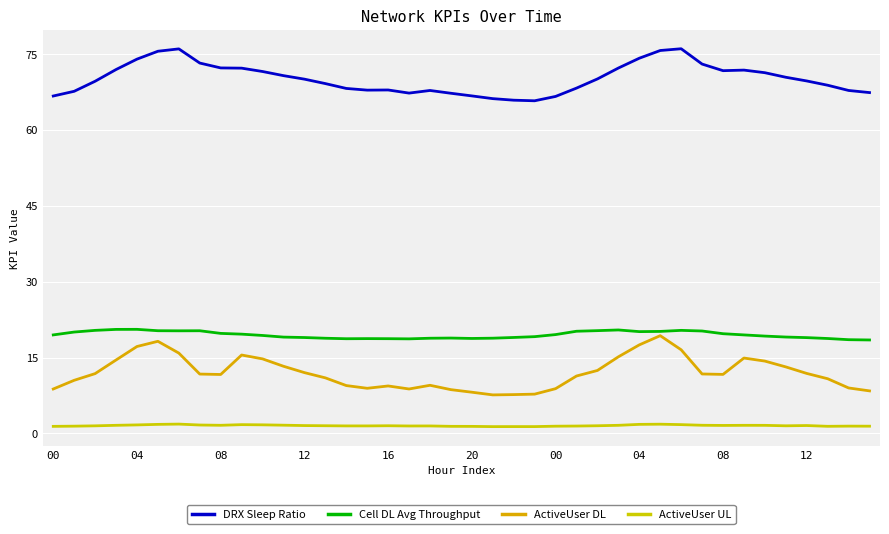

Which category has the lowest value across all series?

21